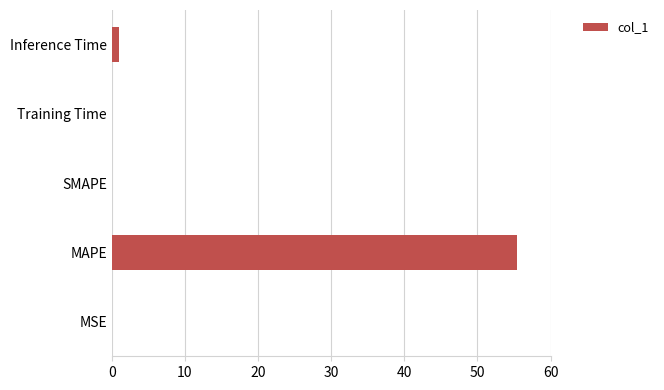

Are the bars horizontal?

Yes